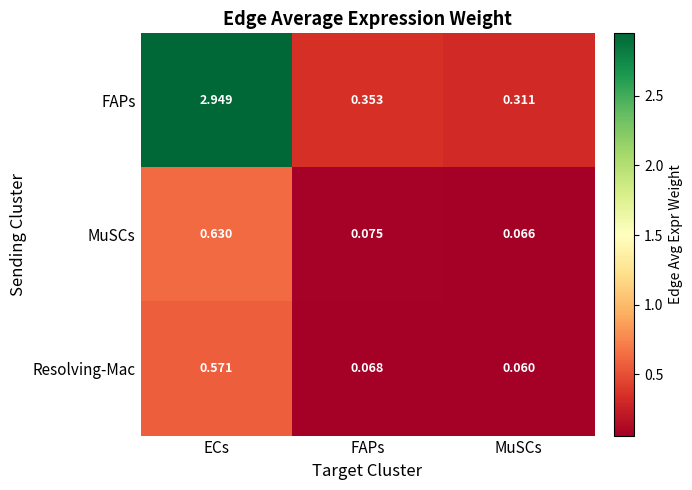

Rank the categories by Resolving-Mac value from highest to lowest.

ECs, FAPs, MuSCs